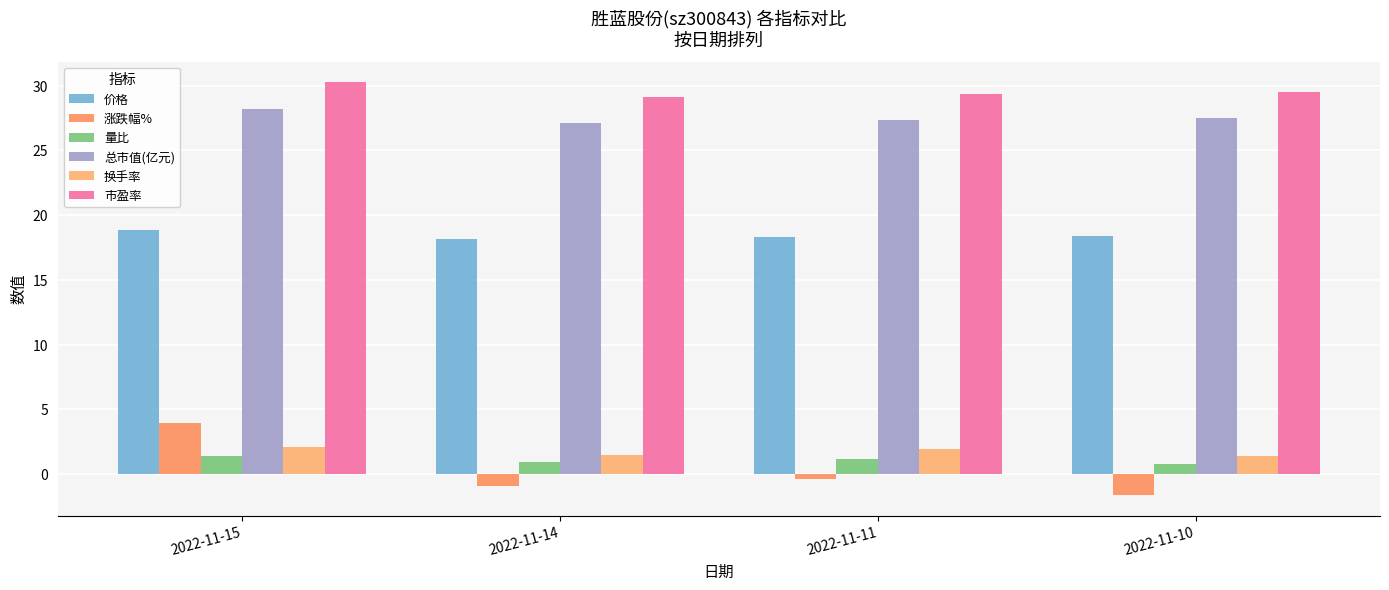

How many bars are there in each group?

6